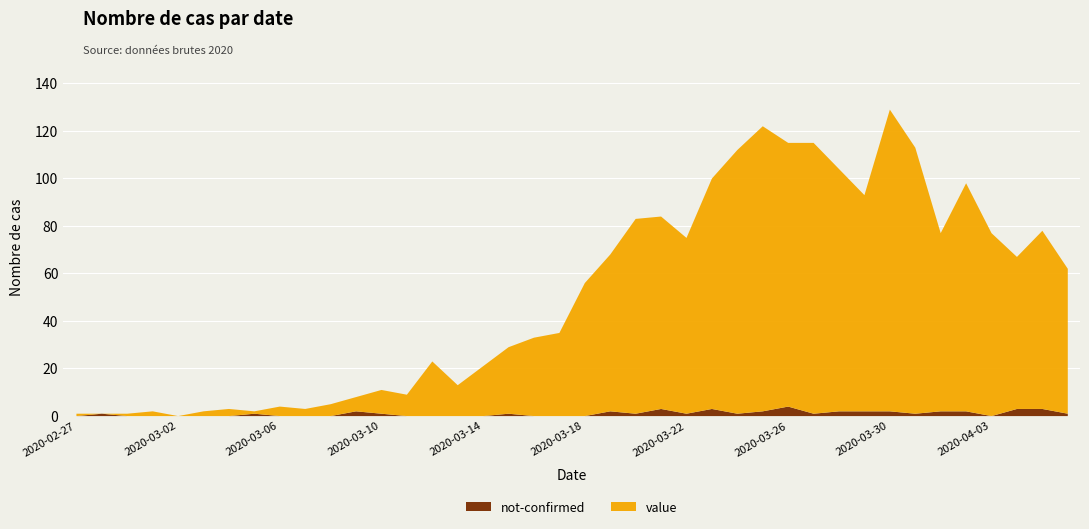

How many lines are shown in the chart?

2